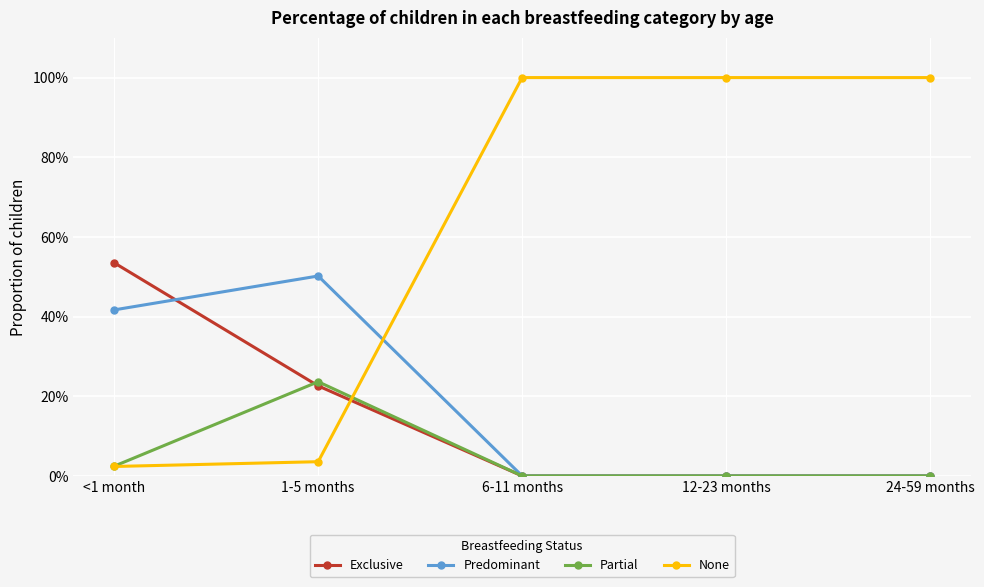

What position from the right is 1-5 months?

4